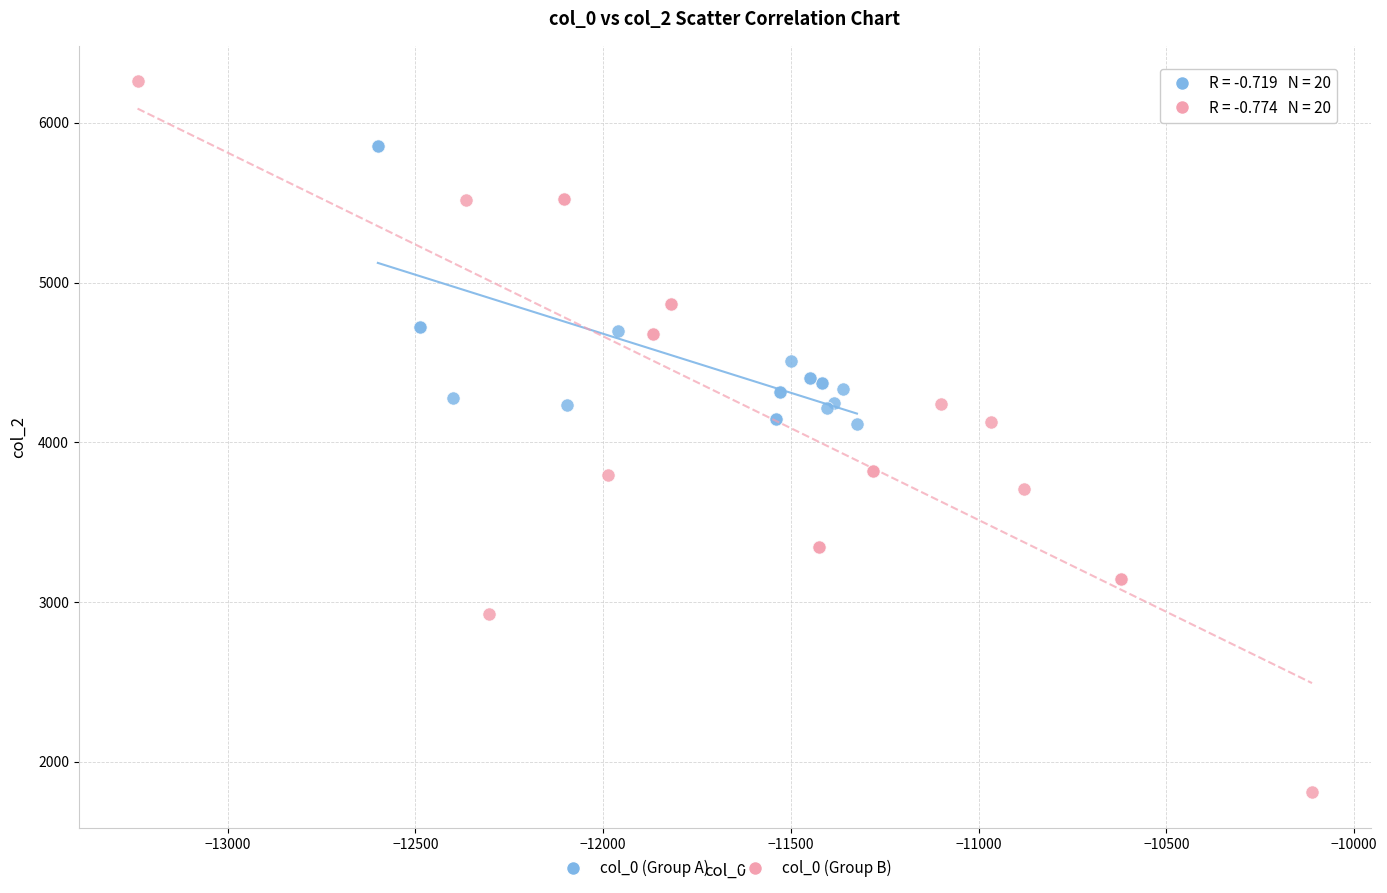

What are all the series names shown in the legend?

col_0 (Group A), col_0 (Group B)